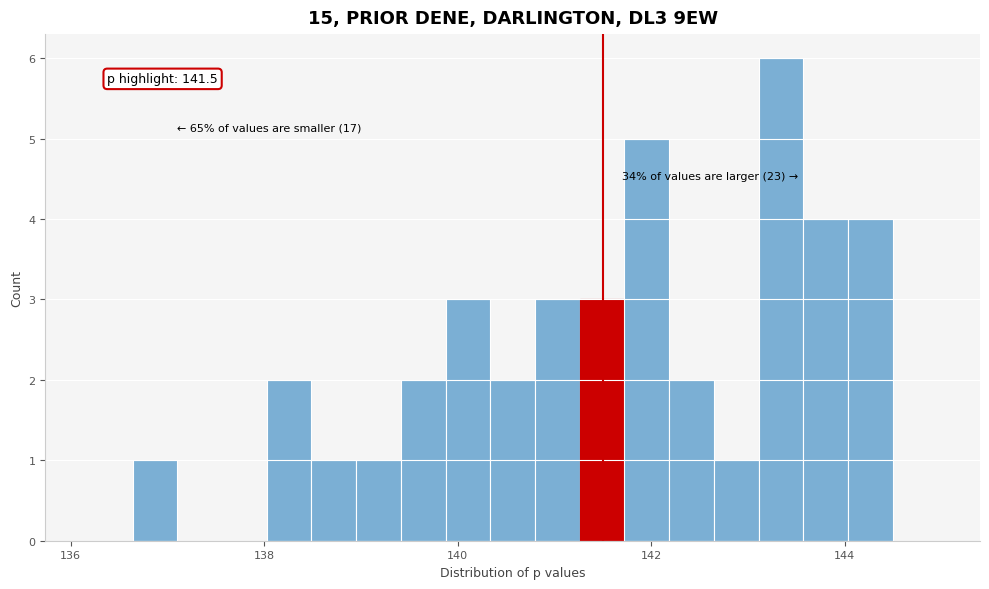

Read against the x-axis, roughly where is the centre of the tallest bar?

143.4